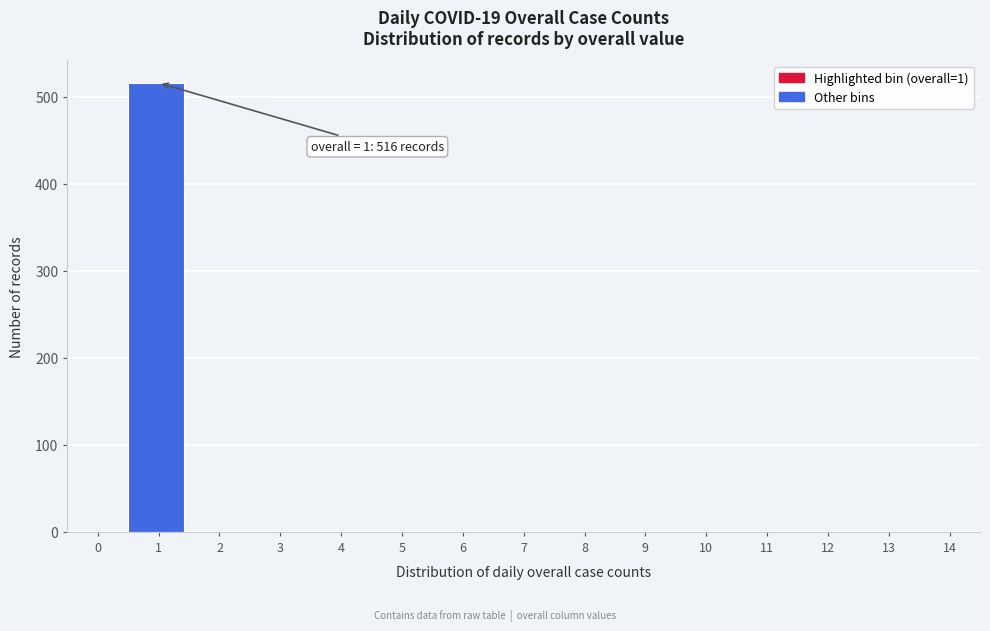

Reading left to right, list all the values displayed in this chart.

0=0	1=516	2=0	3=0	4=0	5=0	6=0	7=0	8=0	9=0	10=0	11=0	12=0	13=0	14=0